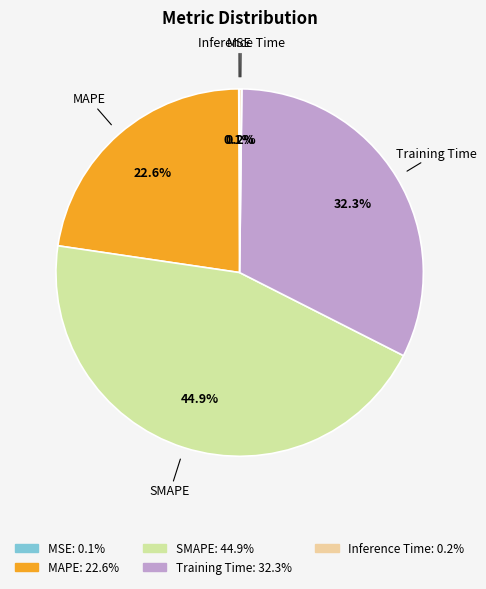

What percentage is NOT represented by Training Time?

67.7%